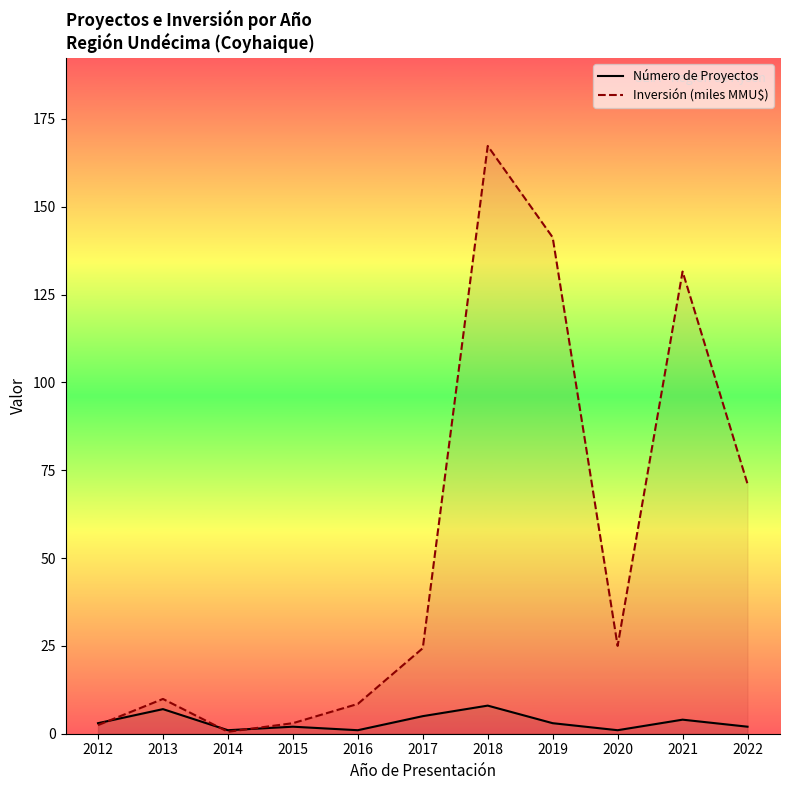

True or false: Inversión (miles MMU$) has more than 2 interior local peaks.

True